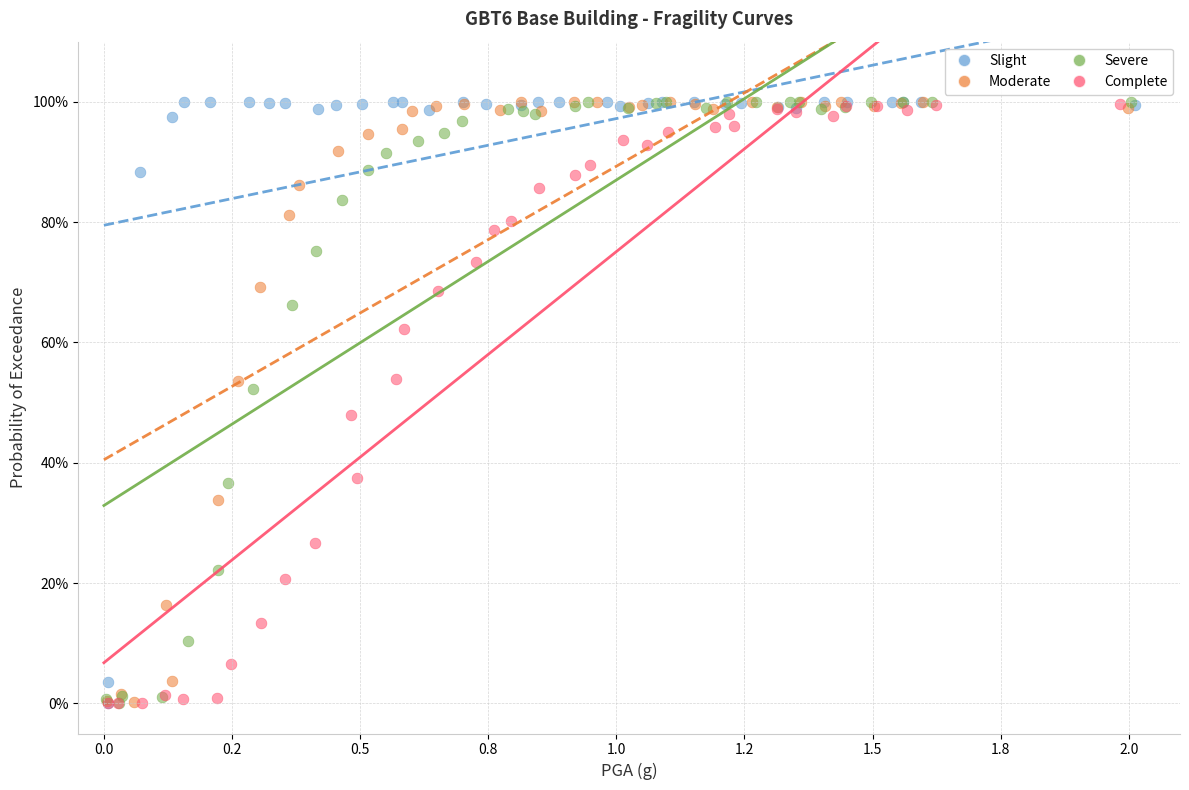

What are all the series names shown in the legend?

Slight, Moderate, Severe, Complete